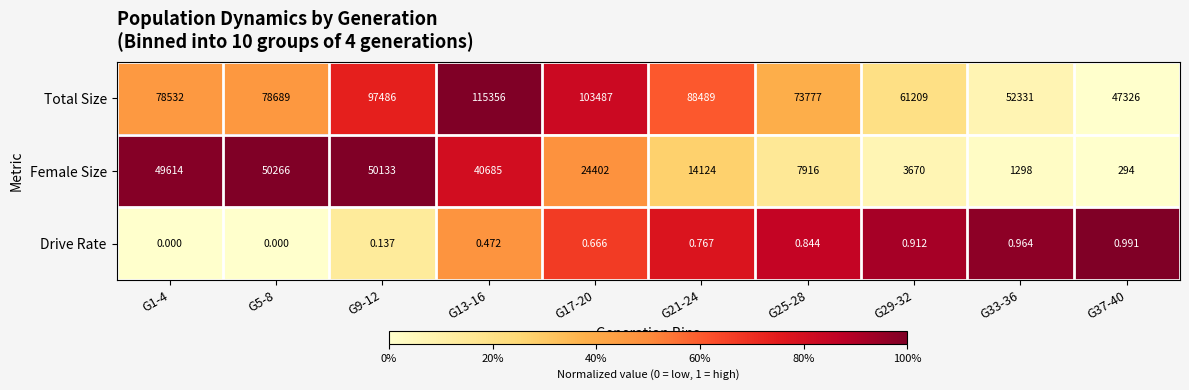

Rank the series by their average value, from highest to lowest.

Total Size, Female Size, Drive Rate